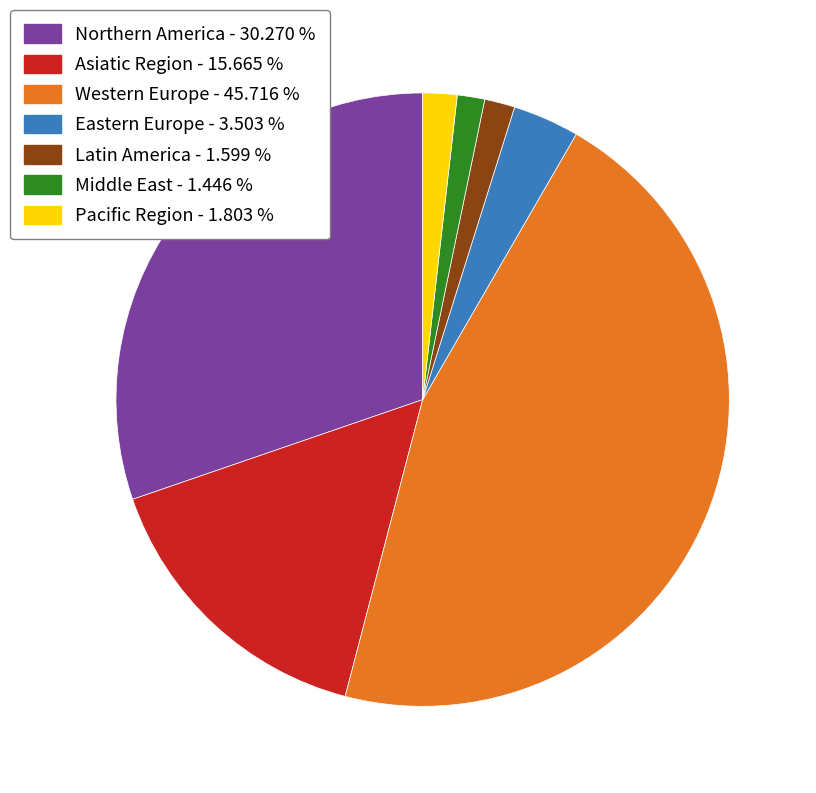

Which category has the biggest portion of the pie?

Western Europe